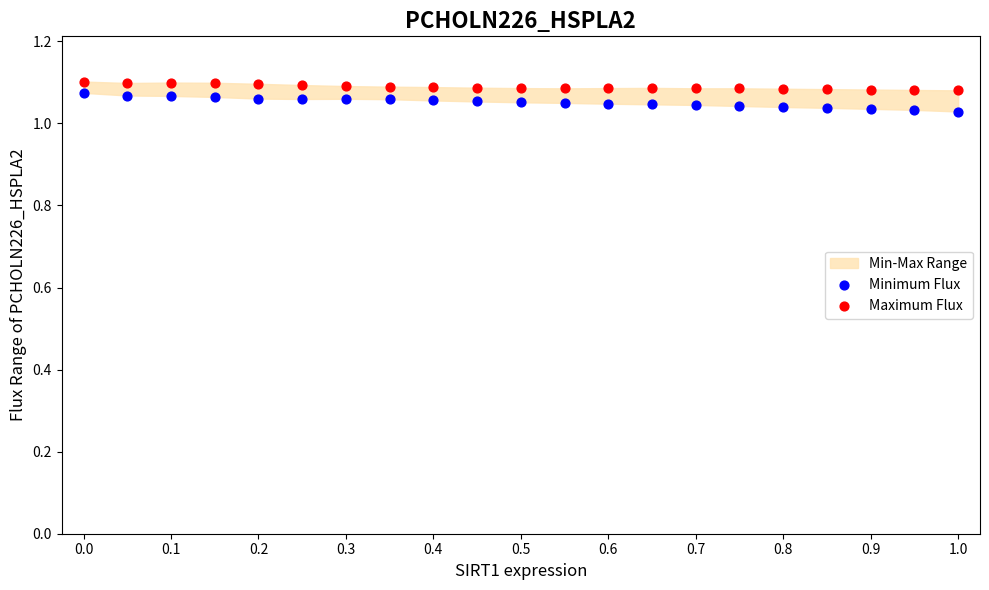

Which series has the widest spread of Y values?

Minimum Flux